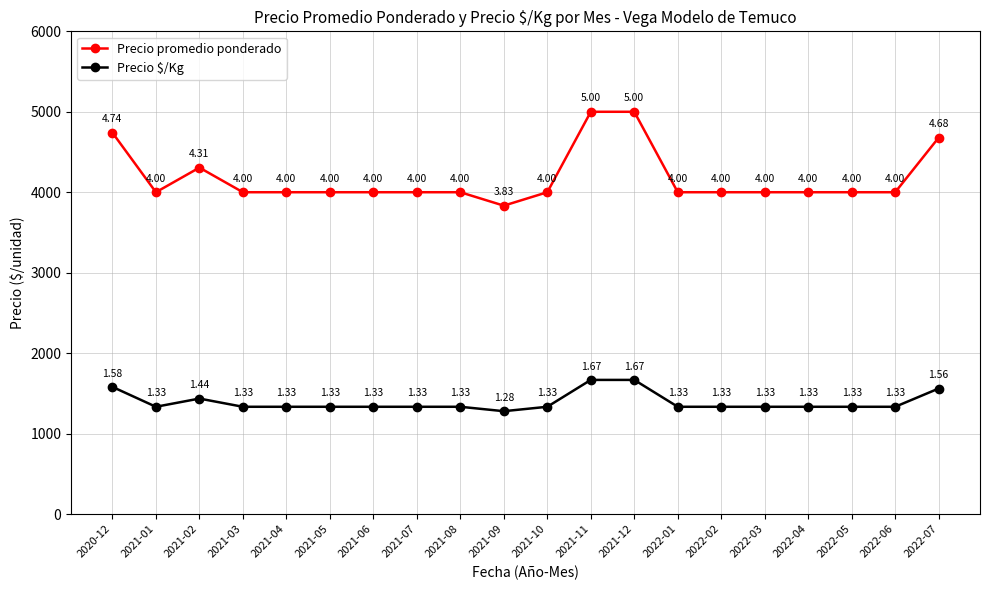

What is the difference between the Precio $/Kg values at 2022-01 and 2021-12?

334